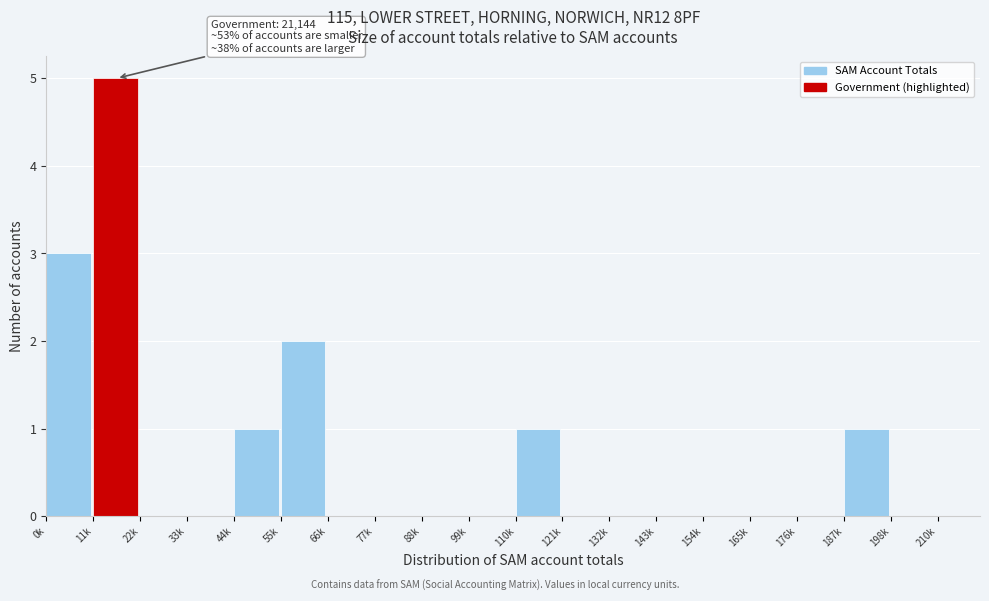

Reading left to right, transcribe all the data shown in this chart.

0k=3	11k=5	22k=0	33k=0	44k=1	55k=2	66k=0	77k=0	88k=0	99k=0	110k=1	121k=0	132k=0	143k=0	154k=0	165k=0	176k=0	187k=1	198k=0